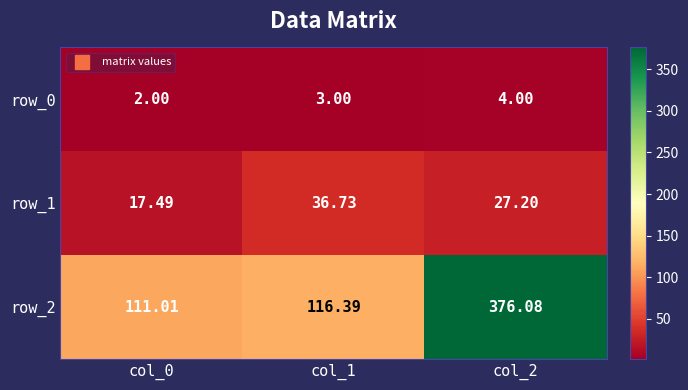

What is the approximate value of row_1 at col_0?

17.5